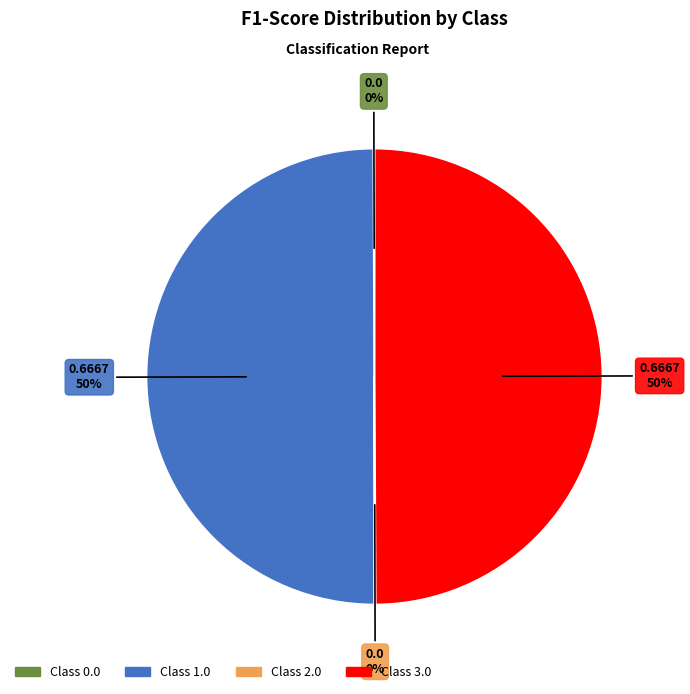

To the nearest percent, what is the average slice percentage?

25%